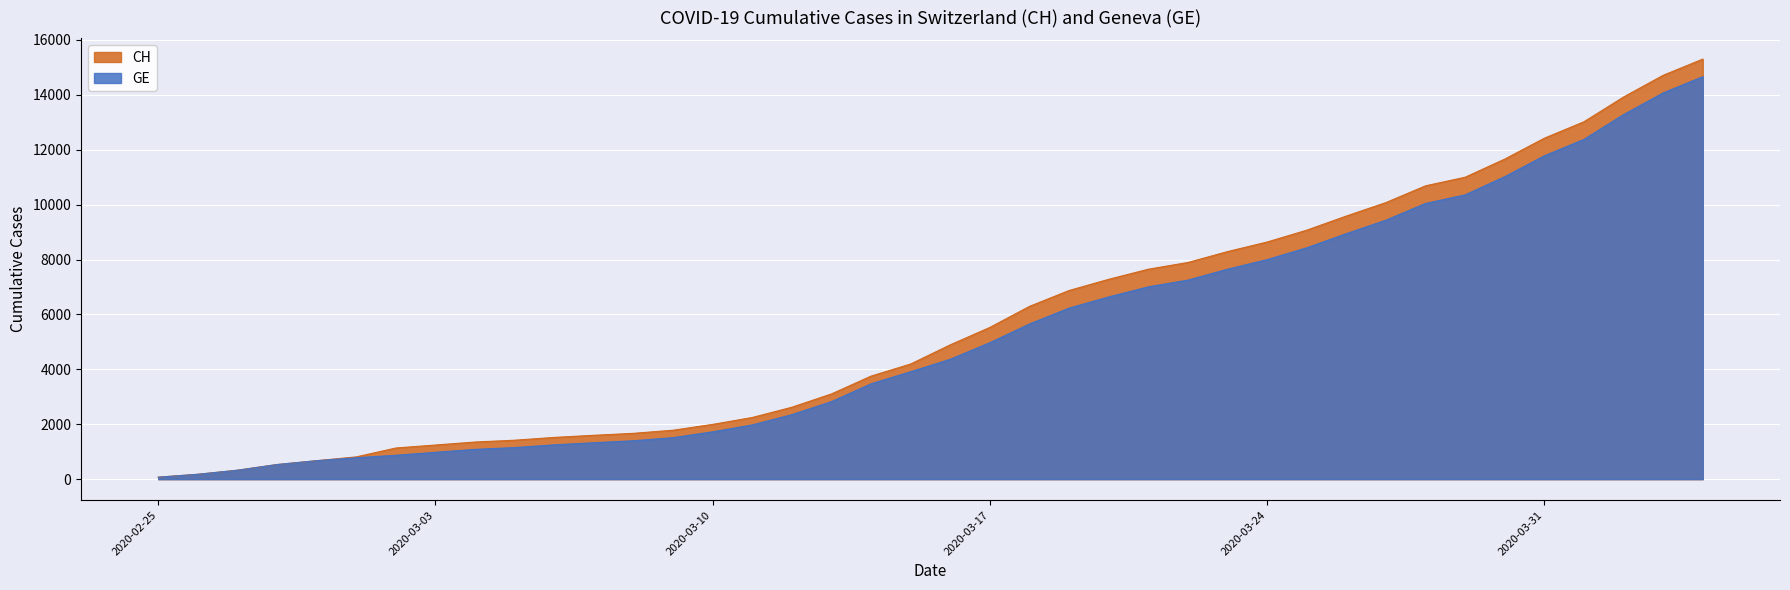

At which label does GE first exceed 4368?

2020-03-17